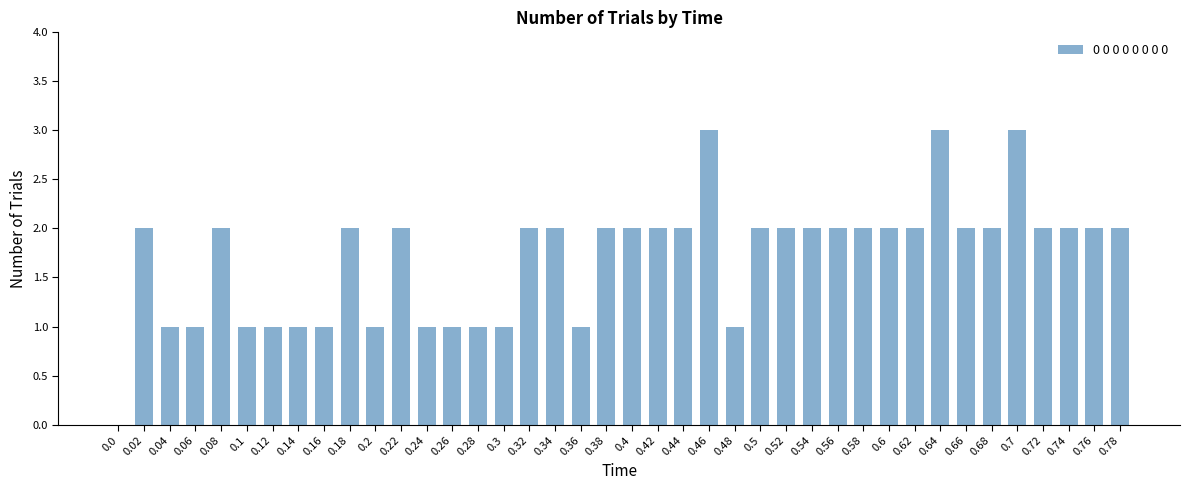

What is the maximum value shown in the chart?

3